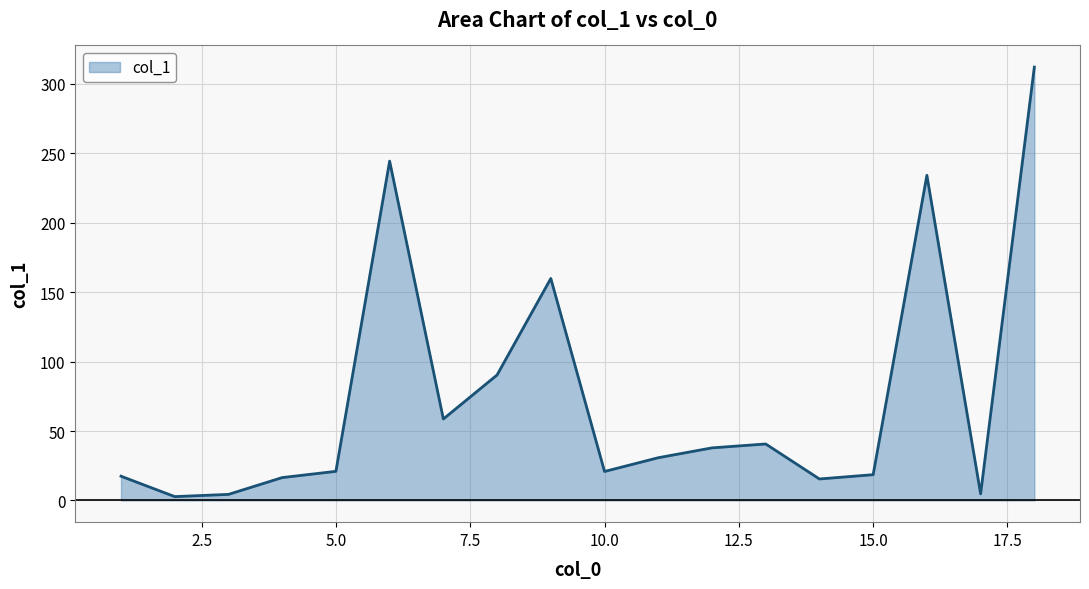

What is the greatest value displayed?

312.1